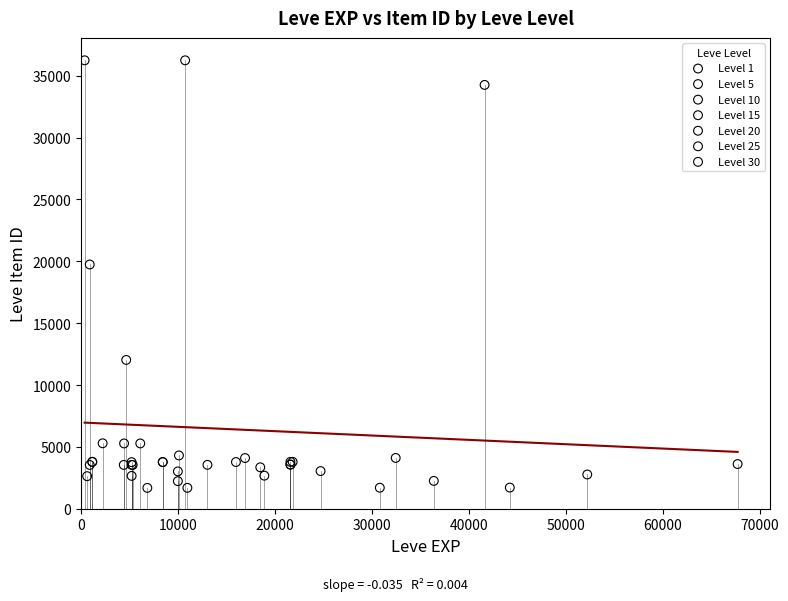

What are all the series names shown in the legend?

Level 1, Level 5, Level 10, Level 15, Level 20, Level 25, Level 30